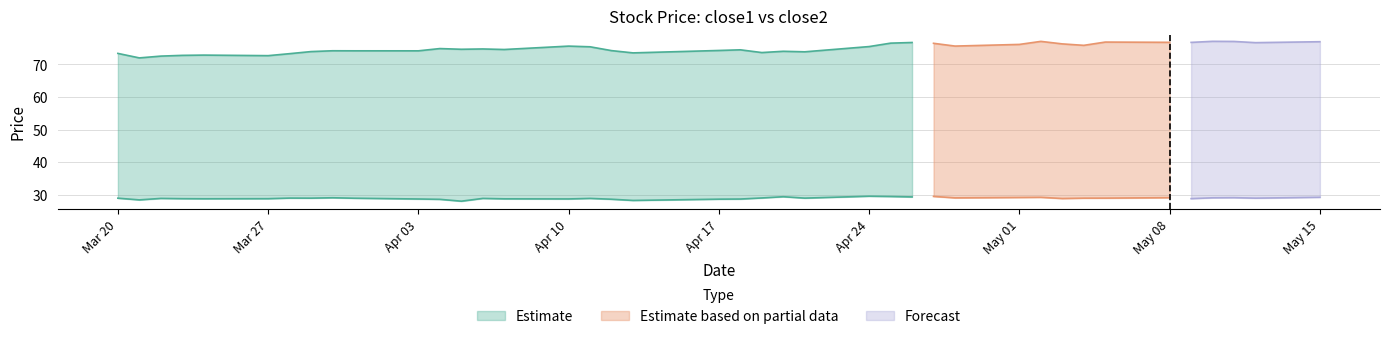

In close1, how many points are lower than both neighbors (excluding endpoints)?

12